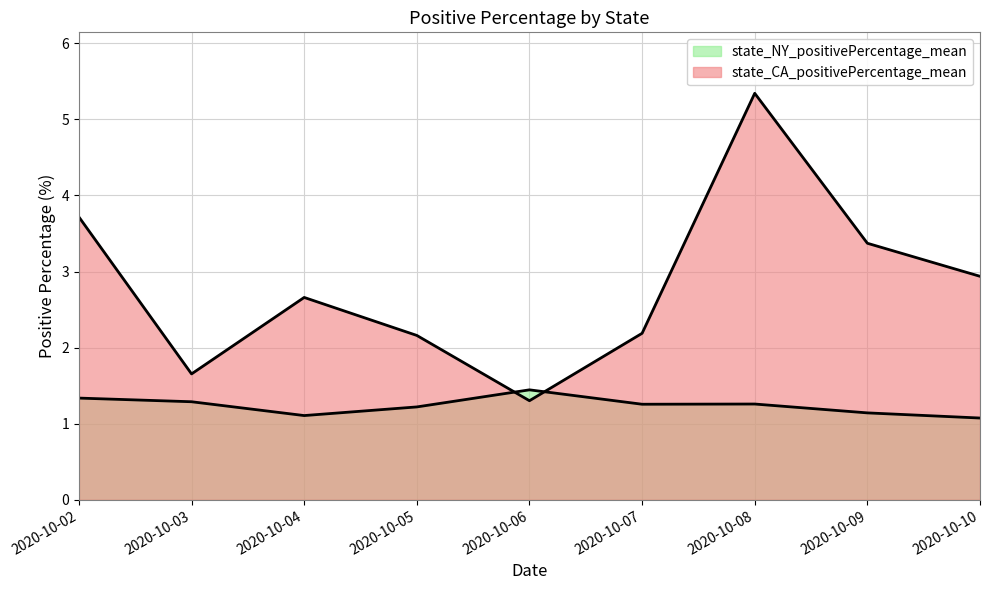

Where is state_NY_positivePercentage_mean nearest to the value 1?

2020-10-10